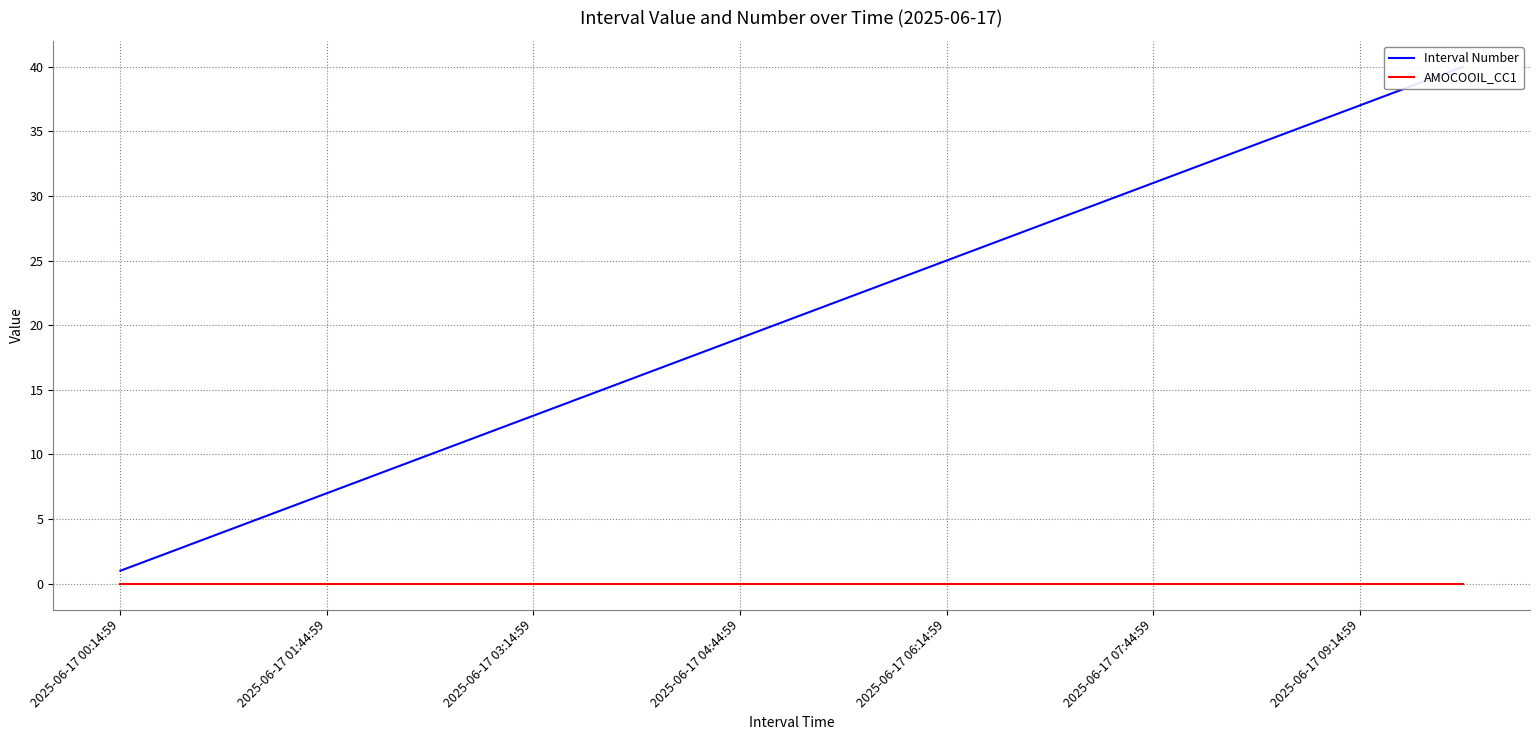

True or false: AMOCOOIL_CC1 has more than 1 interior local peaks.

False